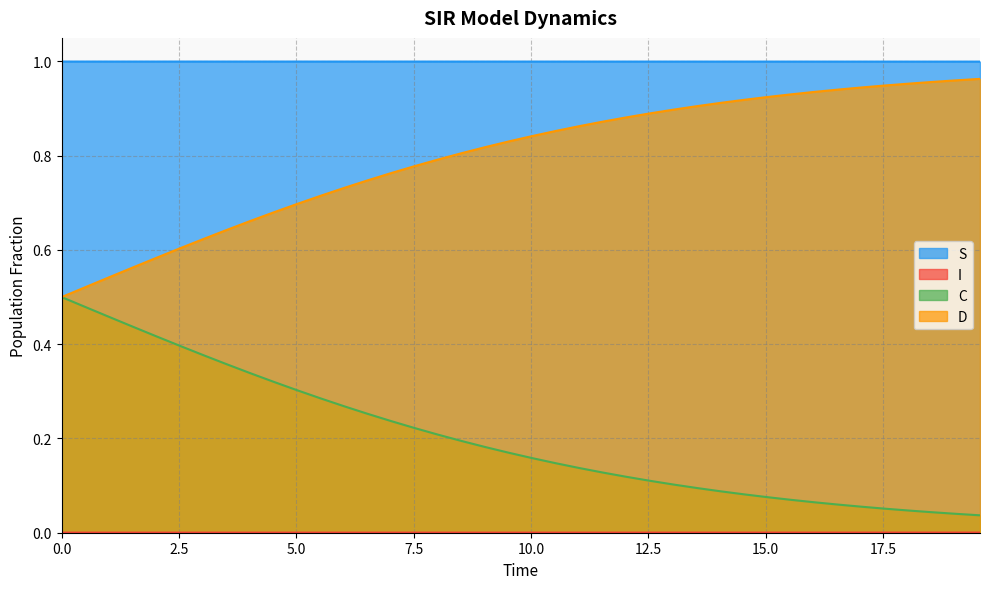

At how many categories does at least one series exceed 0?

40